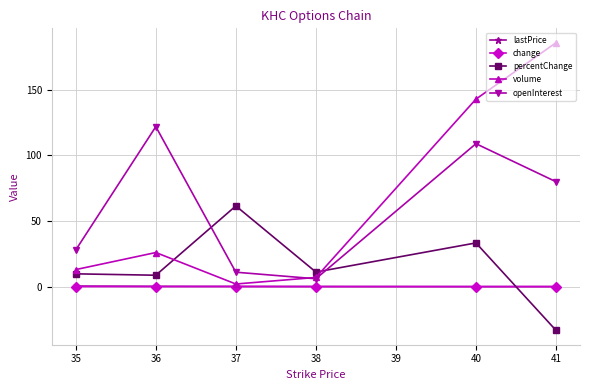

Which series has the widest spread of values?

volume